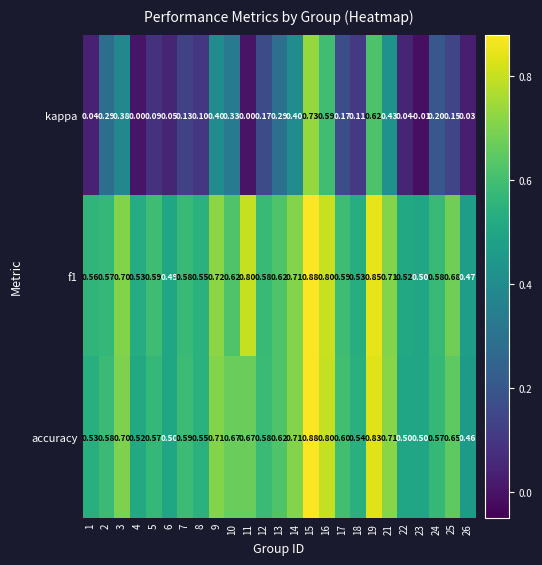

Rank the series at 26 from highest to lowest value.

f1, accuracy, kappa